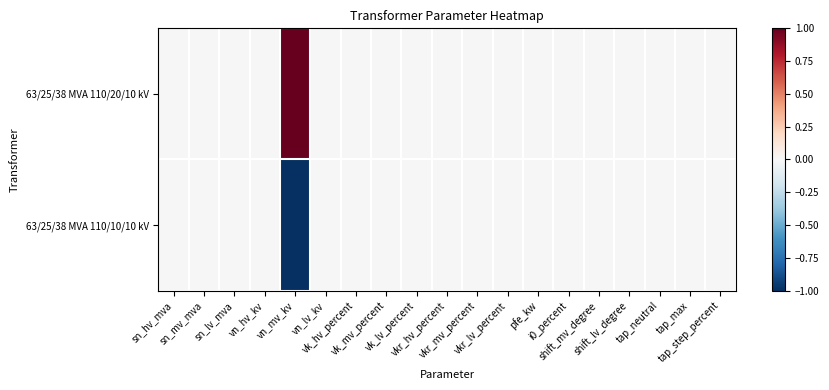

Reading left to right, transcribe all the data shown in this chart.

63/25/38 MVA 110/20/10 kV: sn_hv_mva=0	sn_mv_mva=0	sn_lv_mva=0	vn_hv_kv=0	vn_mv_kv=1	vn_lv_kv=0	vk_hv_percent=0	vk_mv_percent=0	vk_lv_percent=0	vkr_hv_percent=0	vkr_mv_percent=0	vkr_lv_percent=0	pfe_kw=0	i0_percent=0	shift_mv_degree=0	shift_lv_degree=0	tap_neutral=0	tap_max=0	tap_step_percent=0
63/25/38 MVA 110/10/10 kV: sn_hv_mva=0	sn_mv_mva=0	sn_lv_mva=0	vn_hv_kv=0	vn_mv_kv=-1	vn_lv_kv=0	vk_hv_percent=0	vk_mv_percent=0	vk_lv_percent=0	vkr_hv_percent=0	vkr_mv_percent=0	vkr_lv_percent=0	pfe_kw=0	i0_percent=0	shift_mv_degree=0	shift_lv_degree=0	tap_neutral=0	tap_max=0	tap_step_percent=0